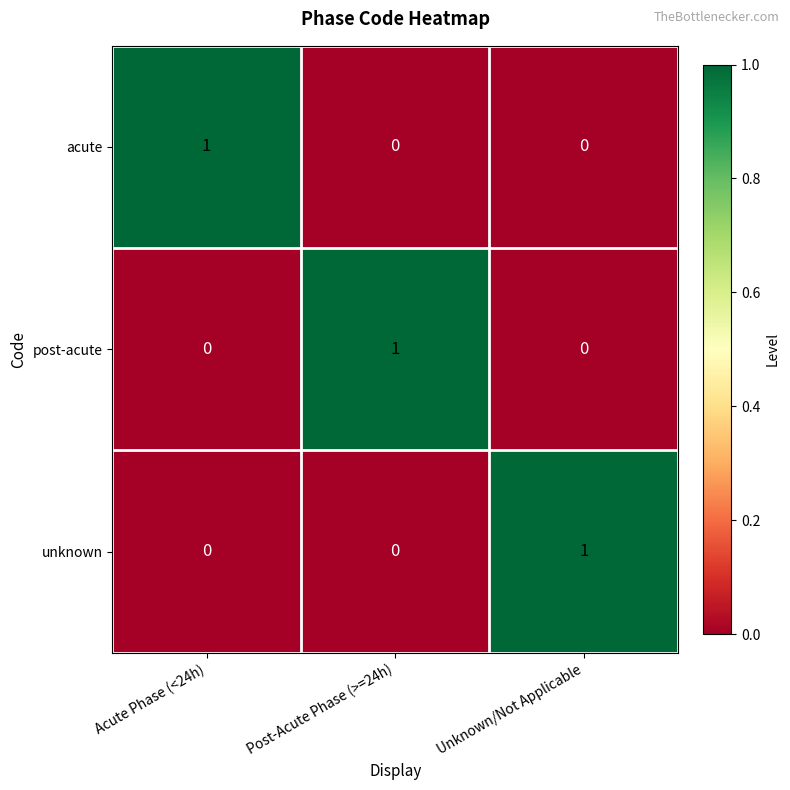

How many acute values are between 0 and 1?

3